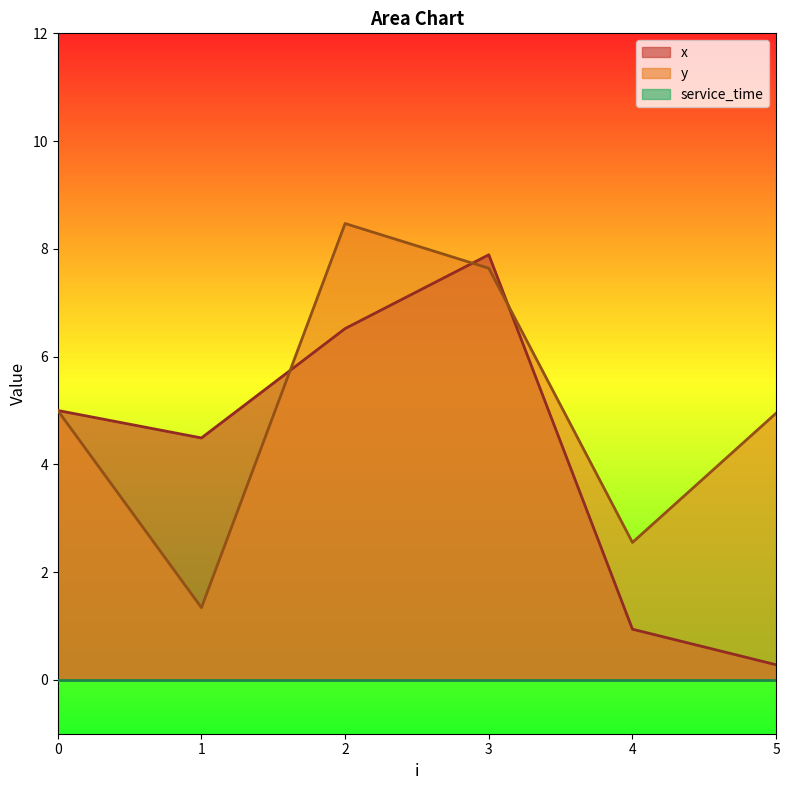

True or false: x has more than 0 points higher than both neighbors.

True